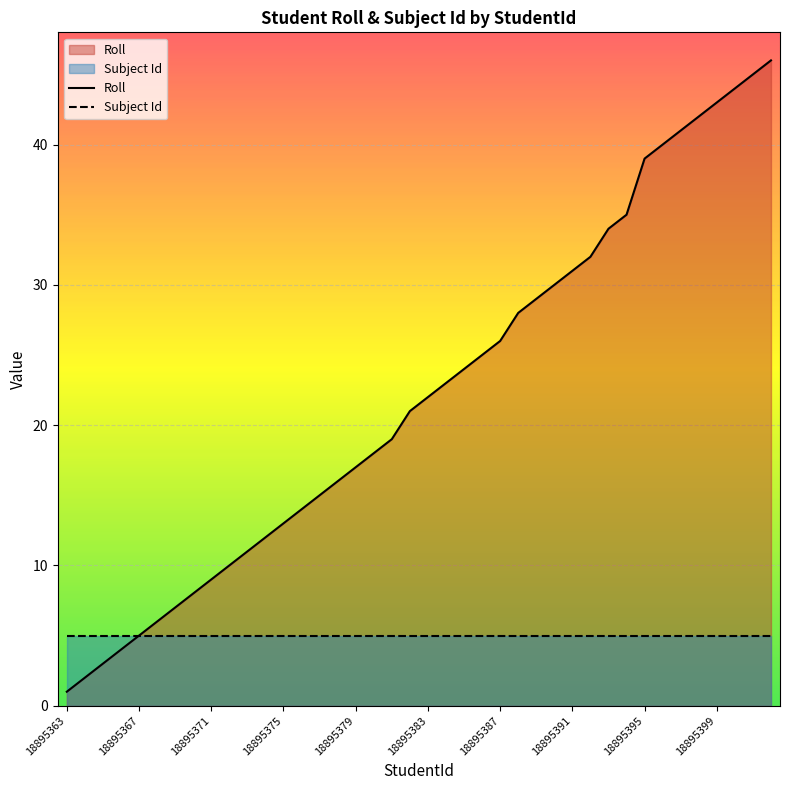

How many distinct data groups are displayed?

2